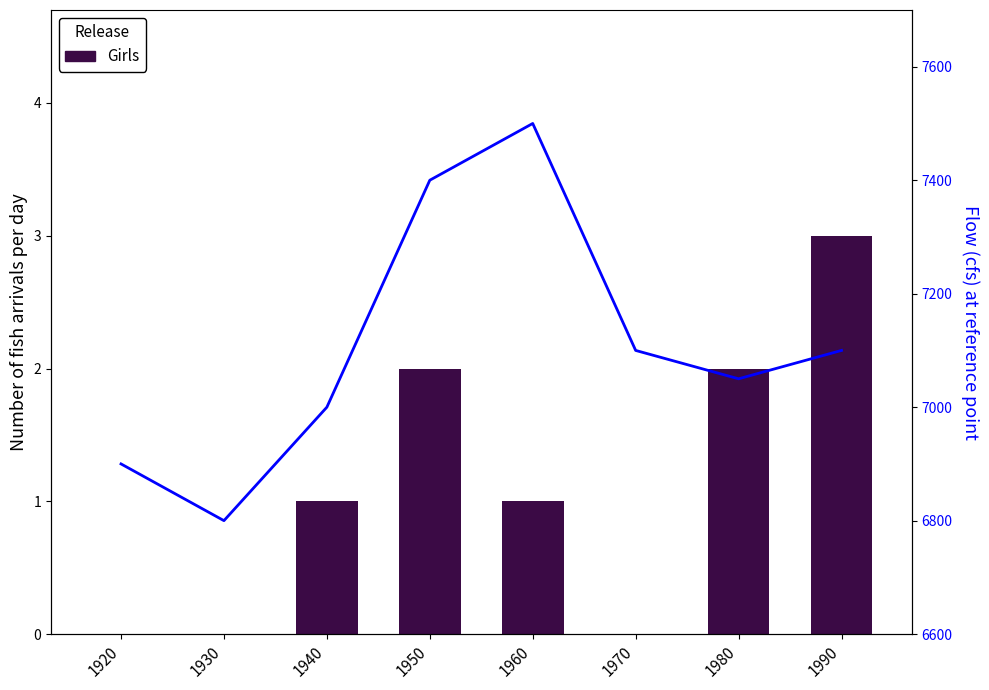

How many categories are shown in the chart?

8